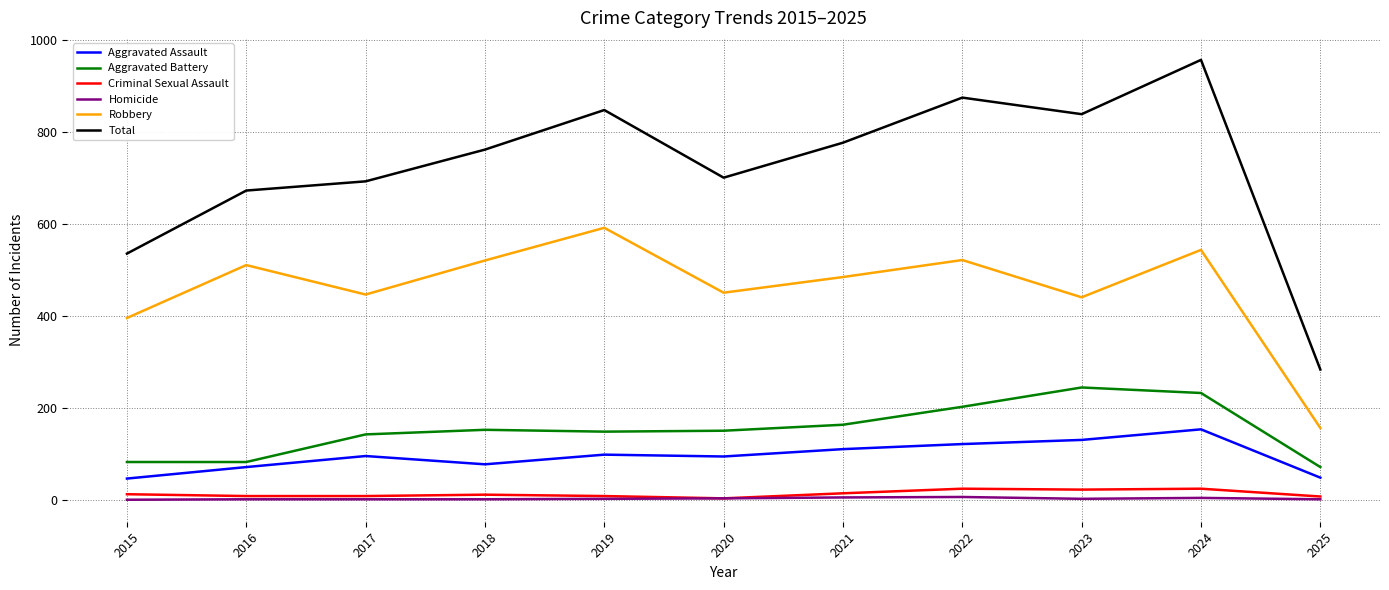

Which series has the largest range (max minus min)?

Total